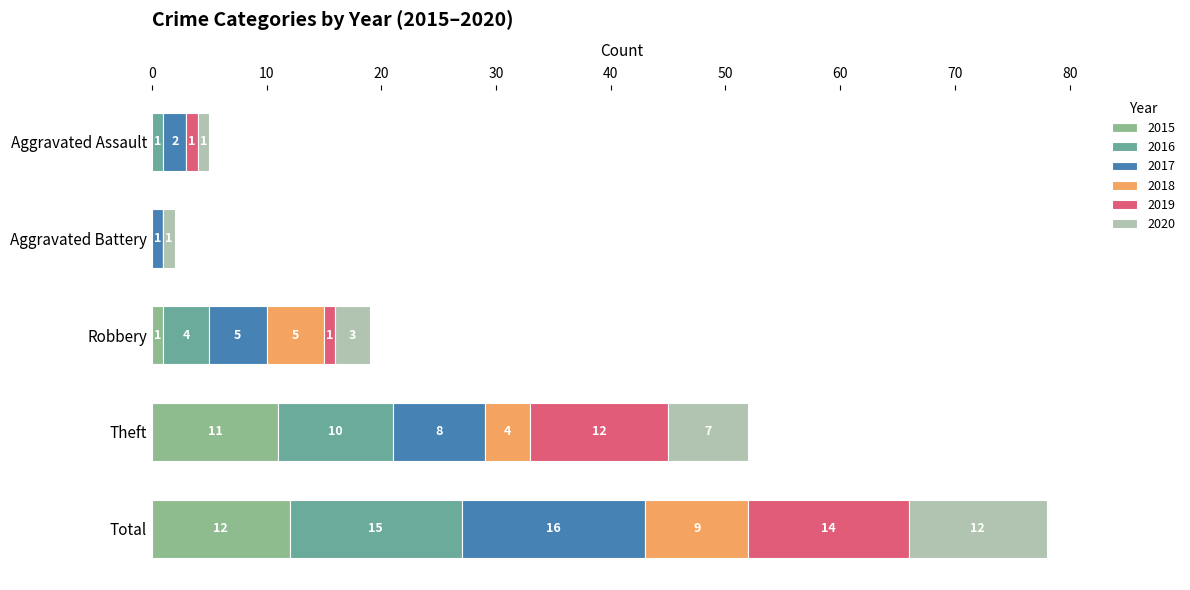

At which category is the sum across all series the highest?

Total